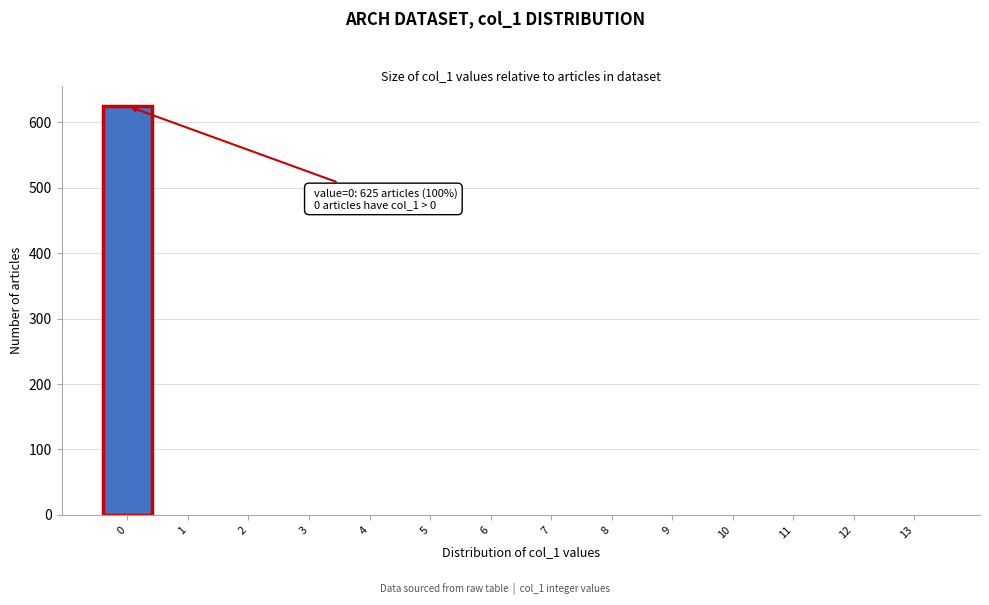

Reading right to left, what are all the values shown in this chart?

13=0	12=0	11=0	10=0	9=0	8=0	7=0	6=0	5=0	4=0	3=0	2=0	1=0	0=625